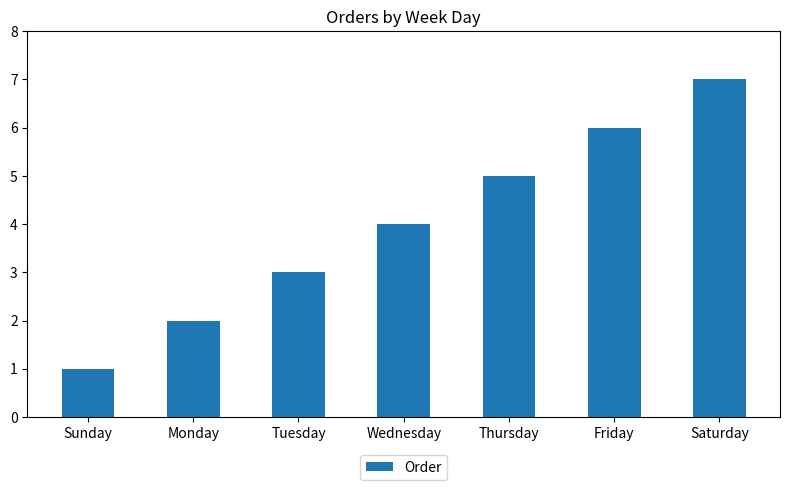

Reading right to left, list all the values displayed in this chart.

7	6	5	4	3	2	1